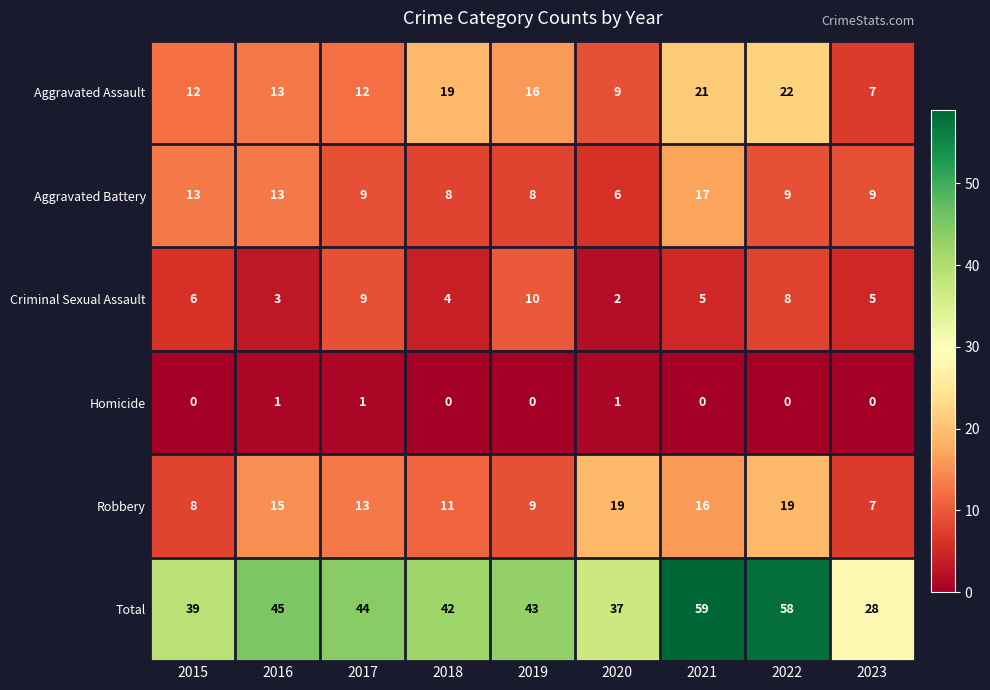

Which series changed the most between 2015 and 2019?

Aggravated Battery